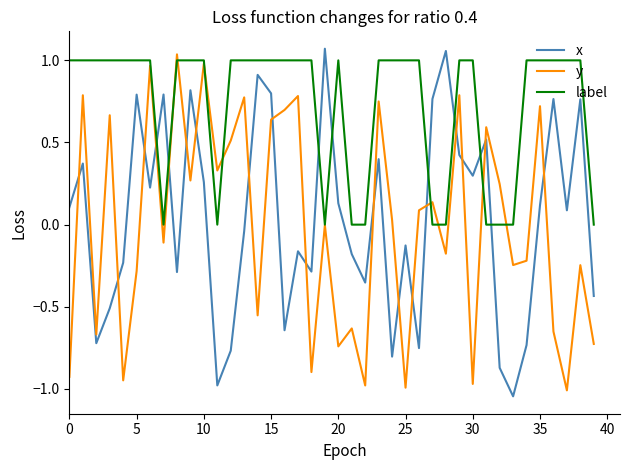

Which series ends up on top after the final intersection of y and x?

x